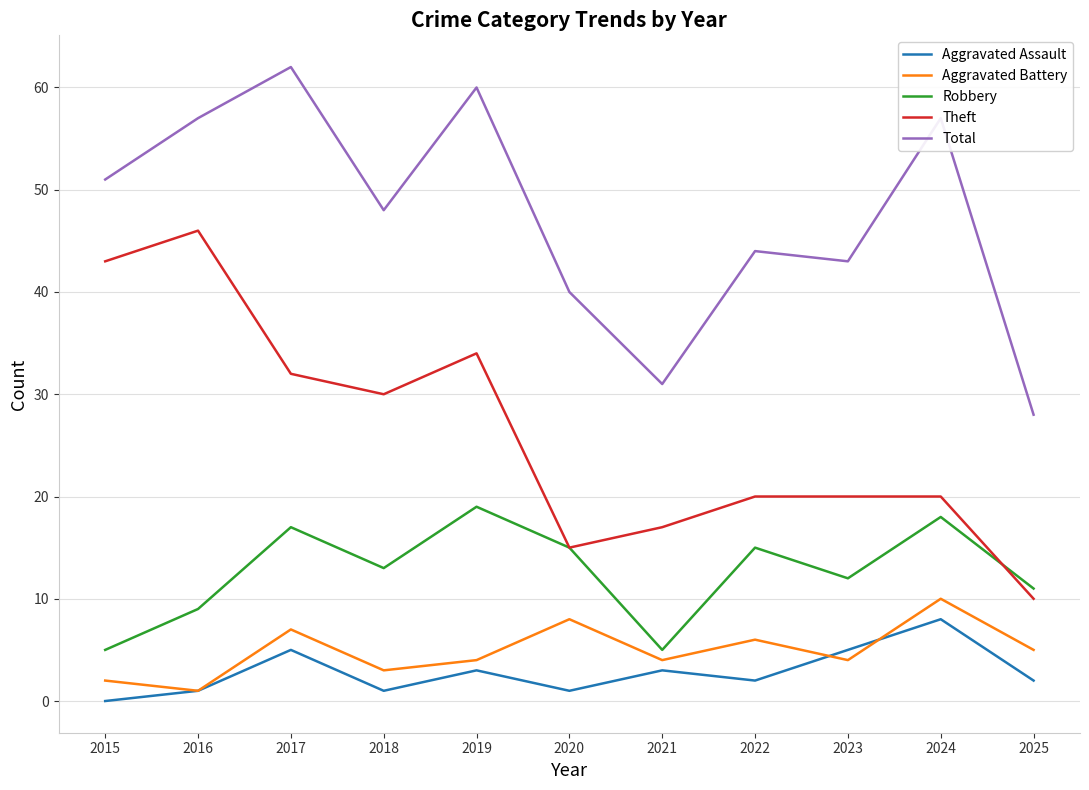

Which series has the largest range (max minus min)?

Theft